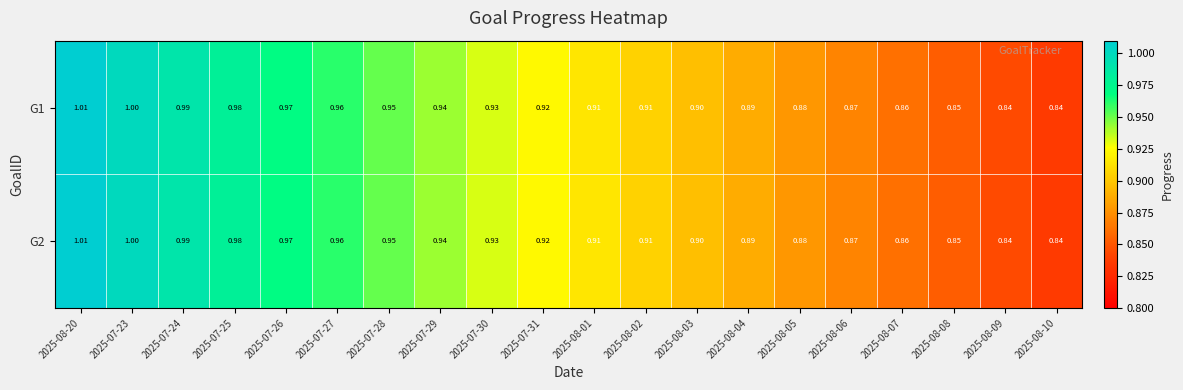

Is the value of G1 at 2025-07-23 greater than the value of G2 at 2025-08-10?

Yes